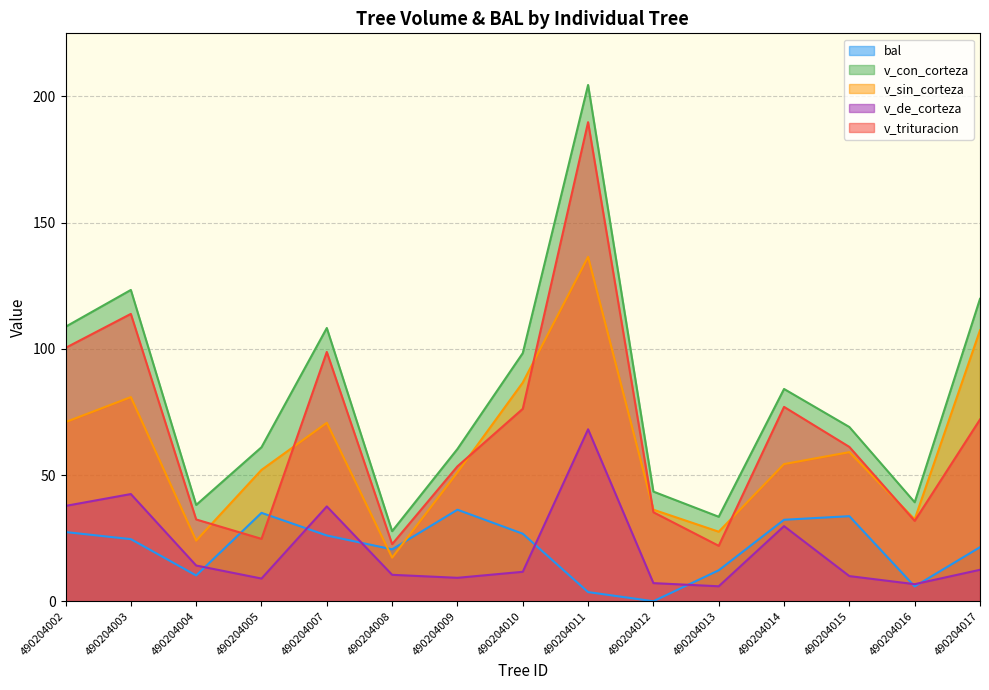

How many data points in bal are less than 24?

7